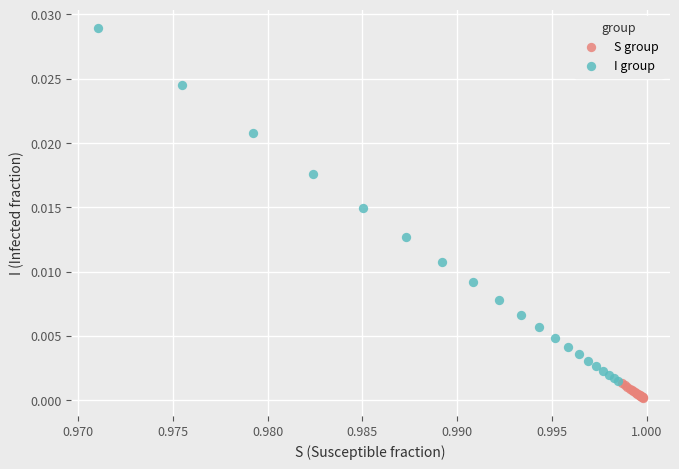

Which series reaches the maximum Y coordinate?

I group